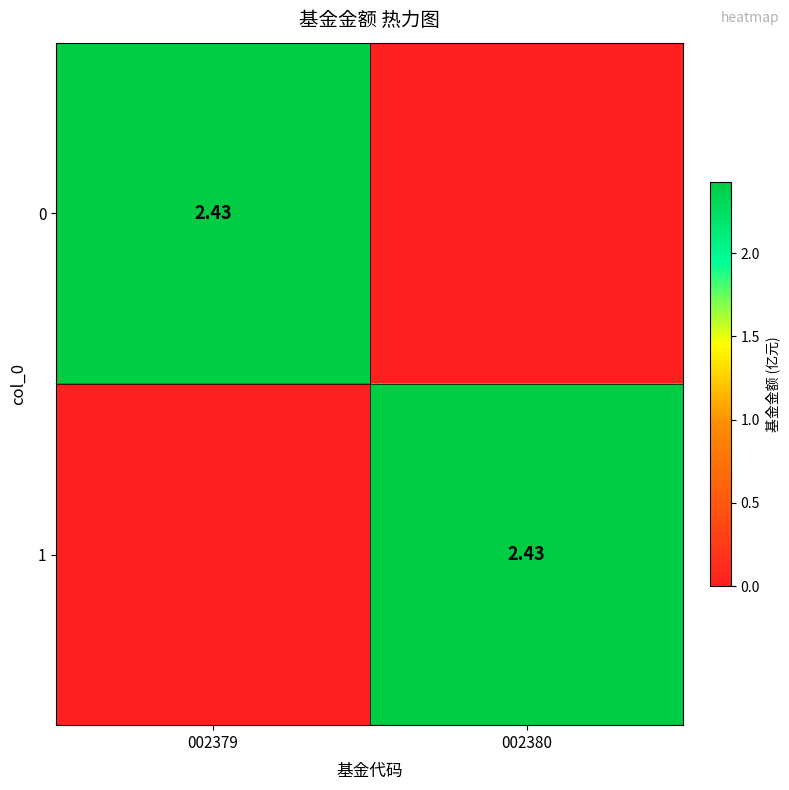

Where is 1 nearest to the value 1?

002379